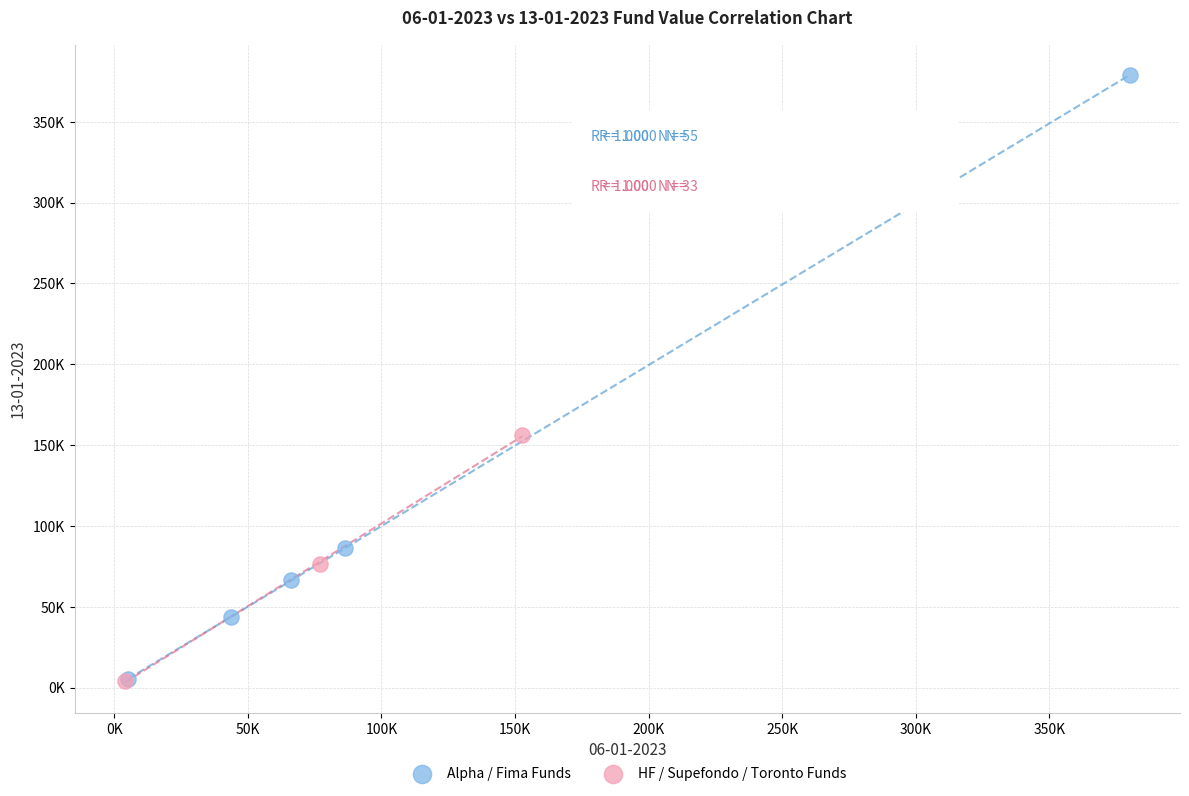

Which series contains the highest Y value?

Alpha / Fima Funds